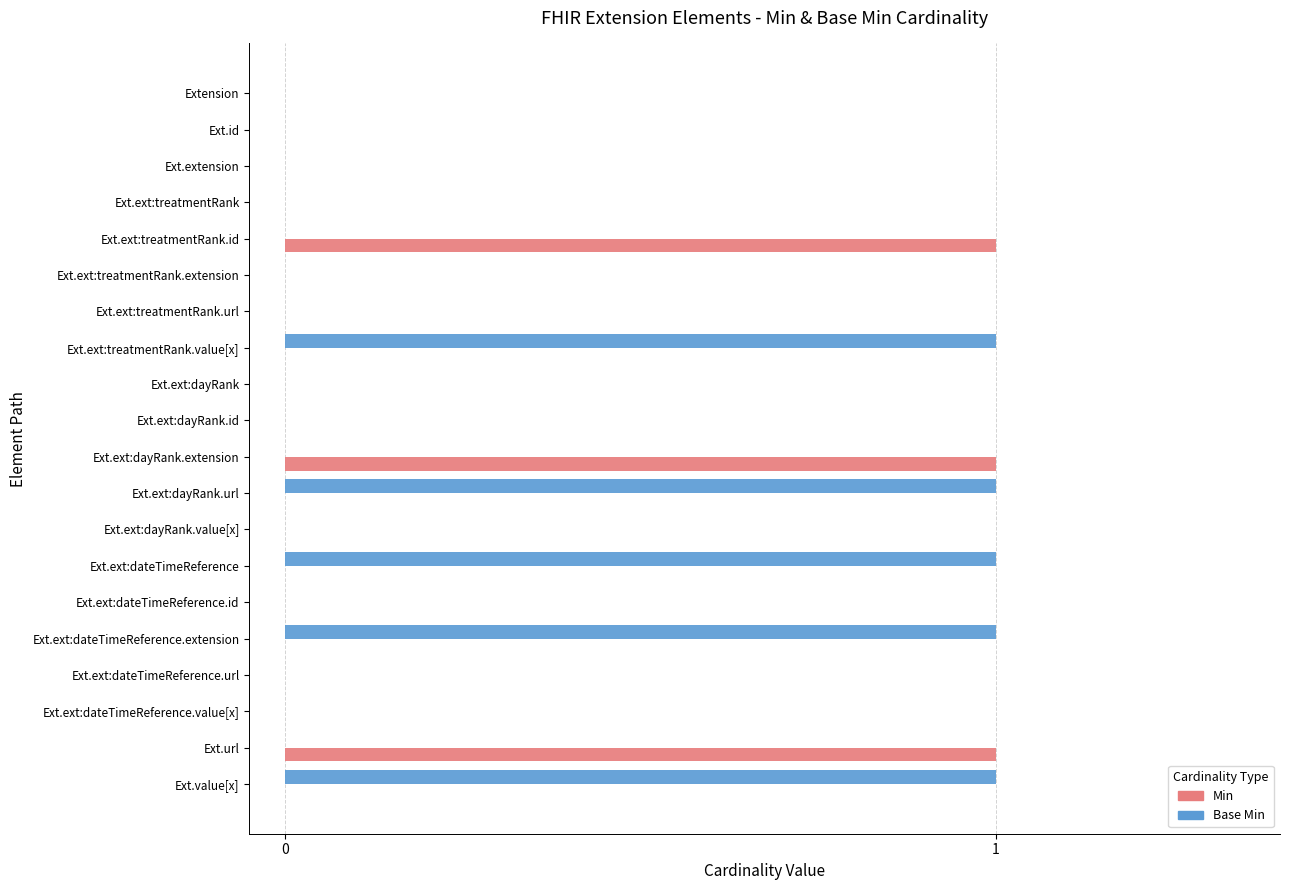

Which series has the largest total across all categories?

Base Min